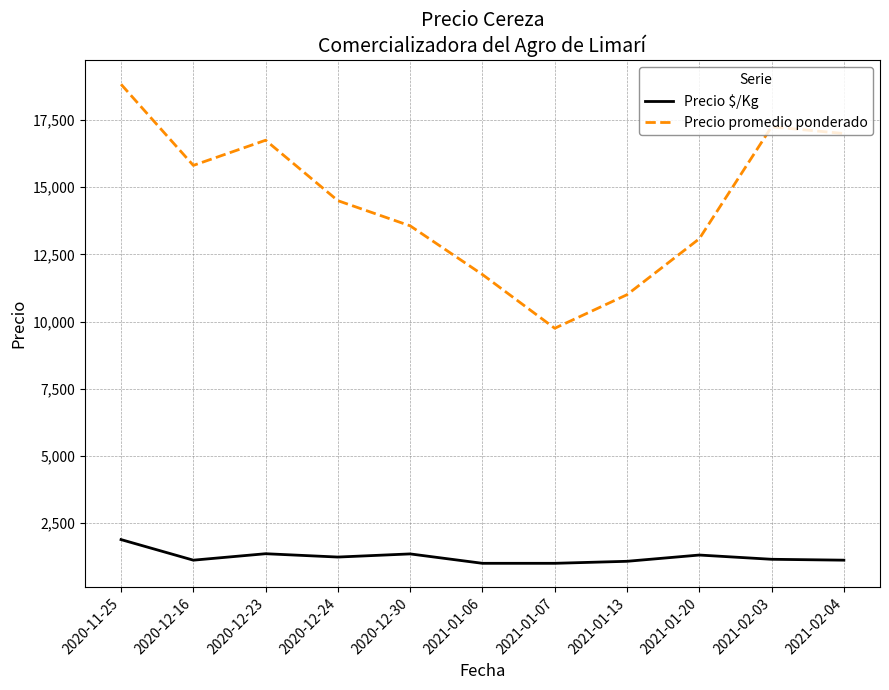

What position from the right is 2021-02-04?

1